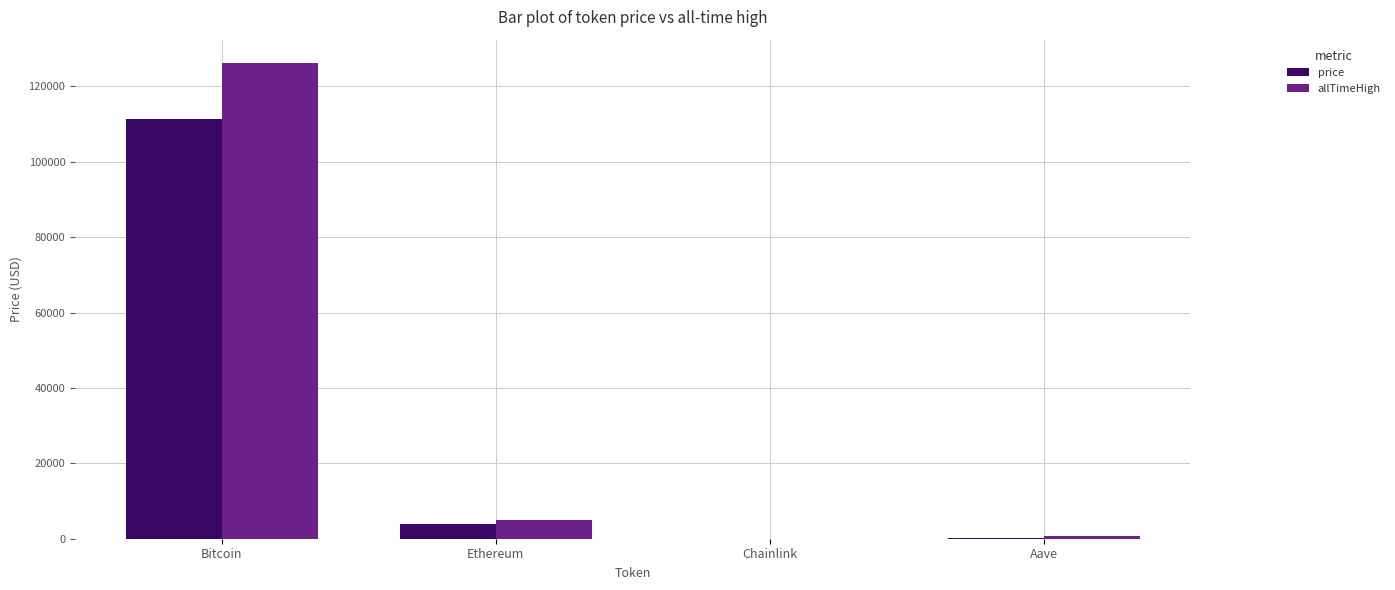

Between Bitcoin and Aave, which series saw the biggest shift?

allTimeHigh